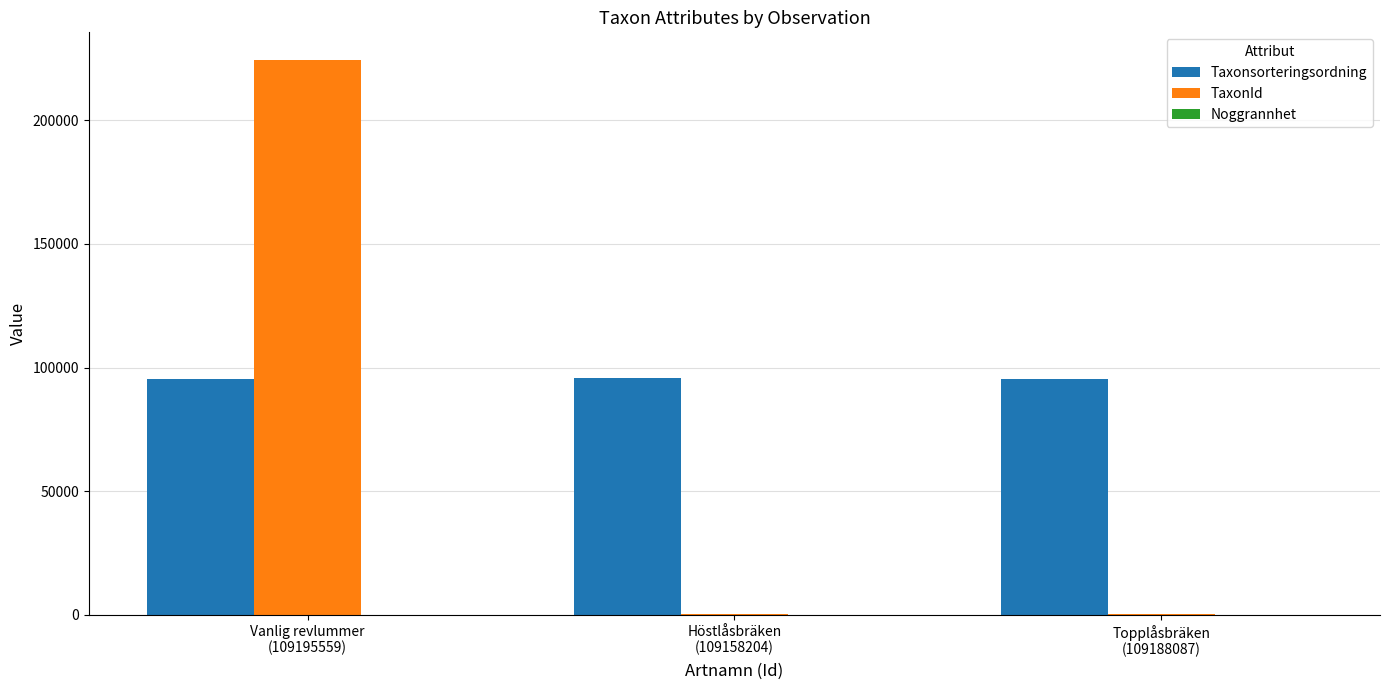

What is the spread (max minus min) of values at Höstlåsbräken
(109158204)?

95497